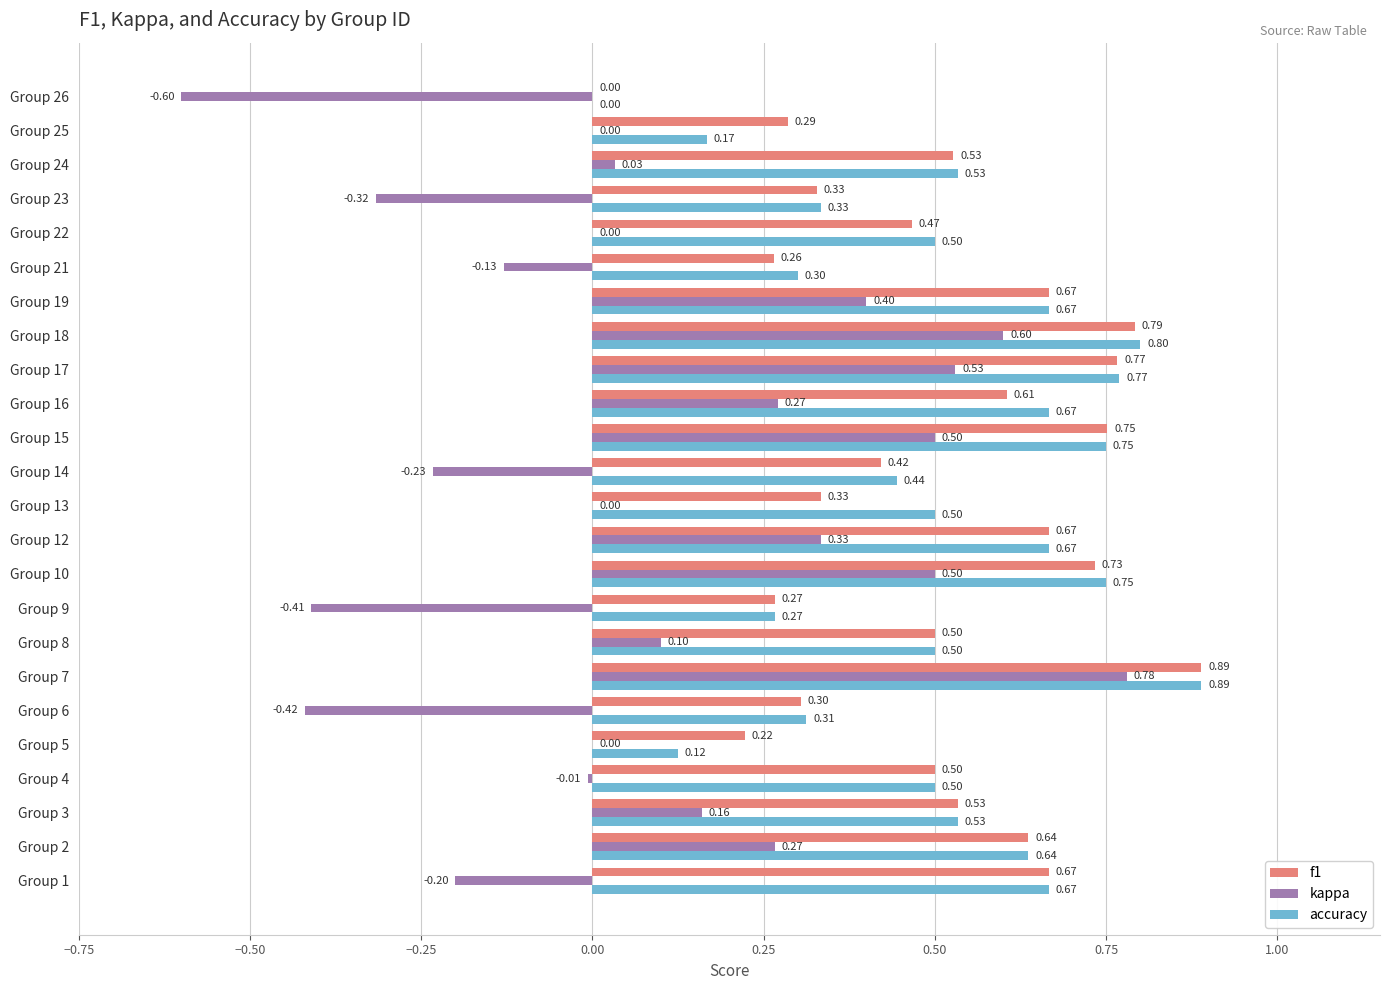

Count the number of categories in the chart.

24